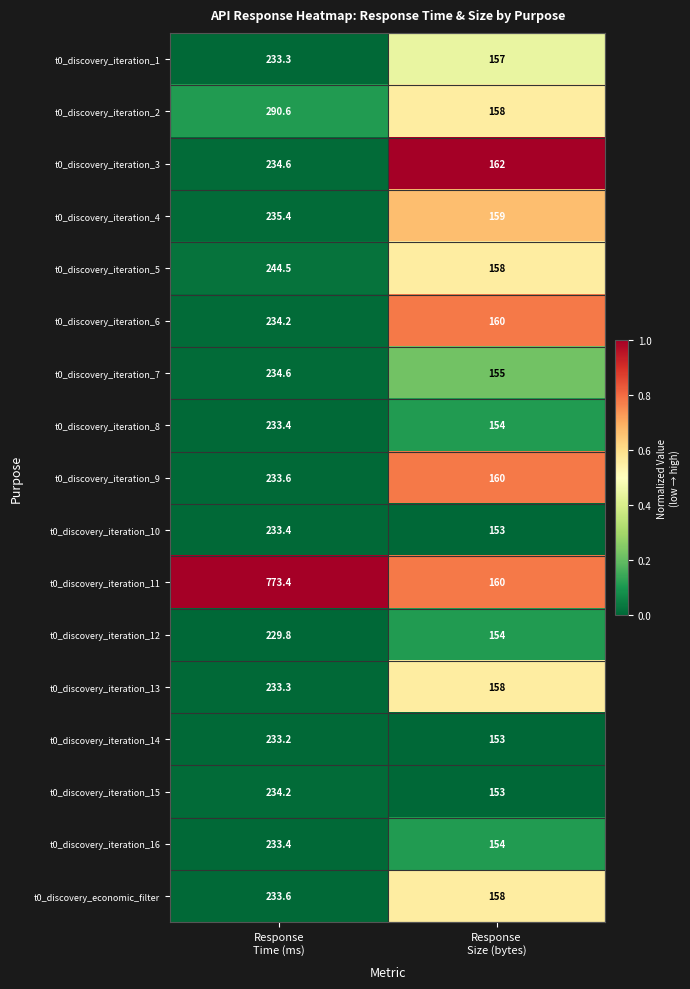

What is the difference between the maximum and minimum values in the t0_discovery_iteration_5 series?

86.5